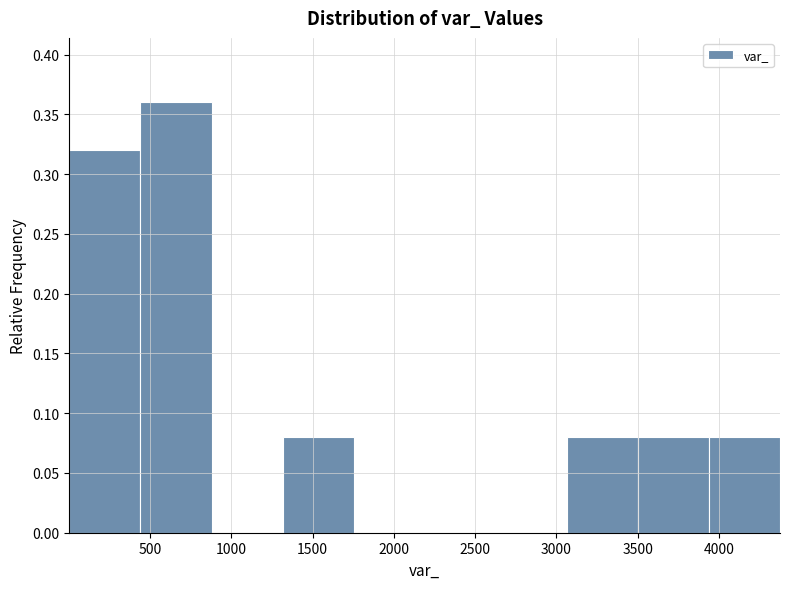

Reading left to right, transcribe this chart: for each bar, give the range it covers on the x-axis and its height. Neither the bar edges nor the heights are printed on the chart, so give them approximately, as read against the axes.

0 to 450: 0.32
450 to 900: 0.36
900 to 1300: 0
1300 to 1750: 0.08
1750 to 2200: 0
2200 to 2650: 0
2650 to 3050: 0
3050 to 3500: 0.08
3500 to 3950: 0.08
3950 to 4400: 0.08